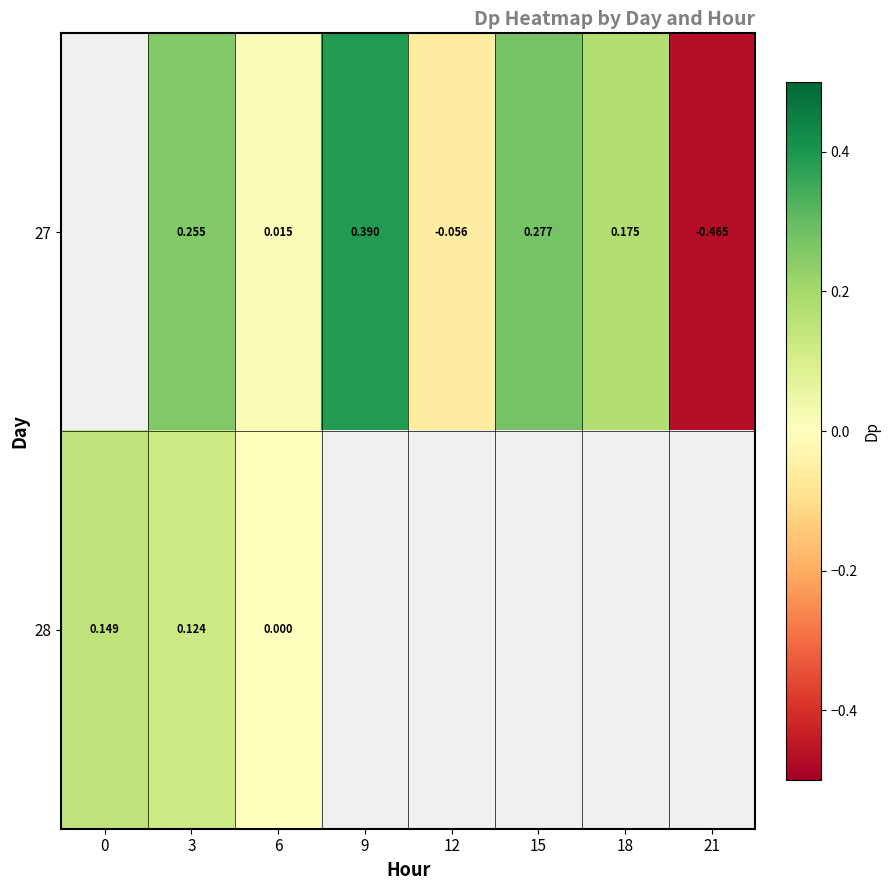

How many series are shown in this chart?

2